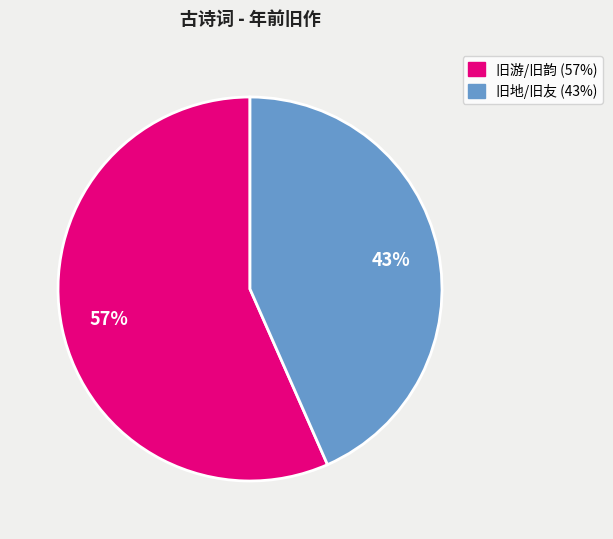

To the nearest percent, what is the average slice percentage?

50%